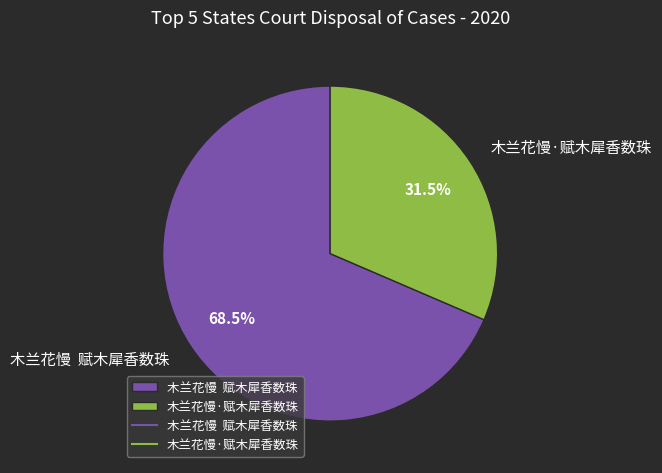

What is the largest slice in the pie chart?

木兰花慢 赋木犀香数珠